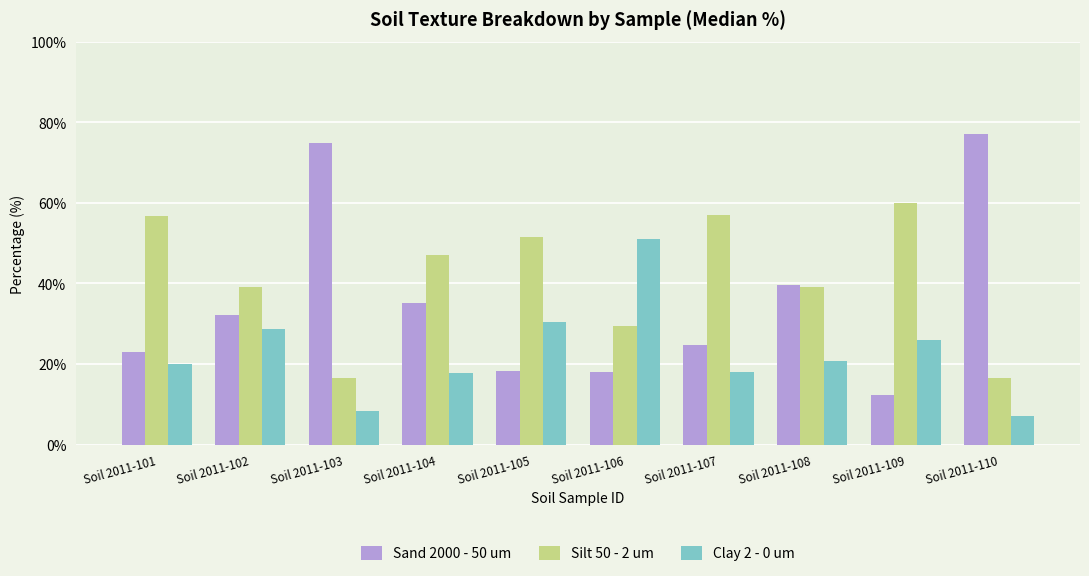

The Clay 2 - 0 um series shows 11.8 at Soil 2011-103. True or false?

False